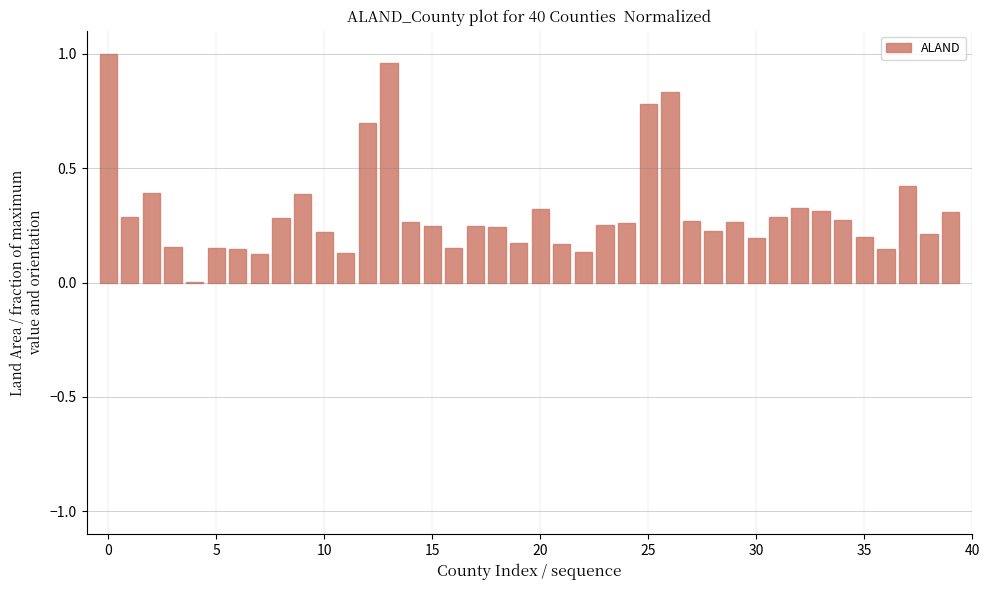

What is the sum of all values?

12.4